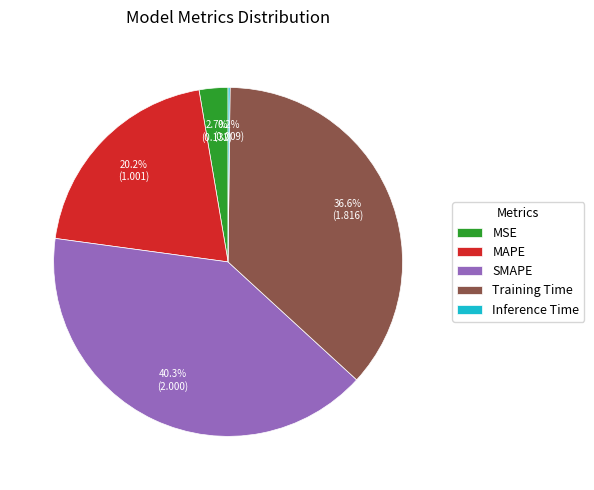

To the nearest percent, what is the difference between the largest and smallest slice percentages?

40%